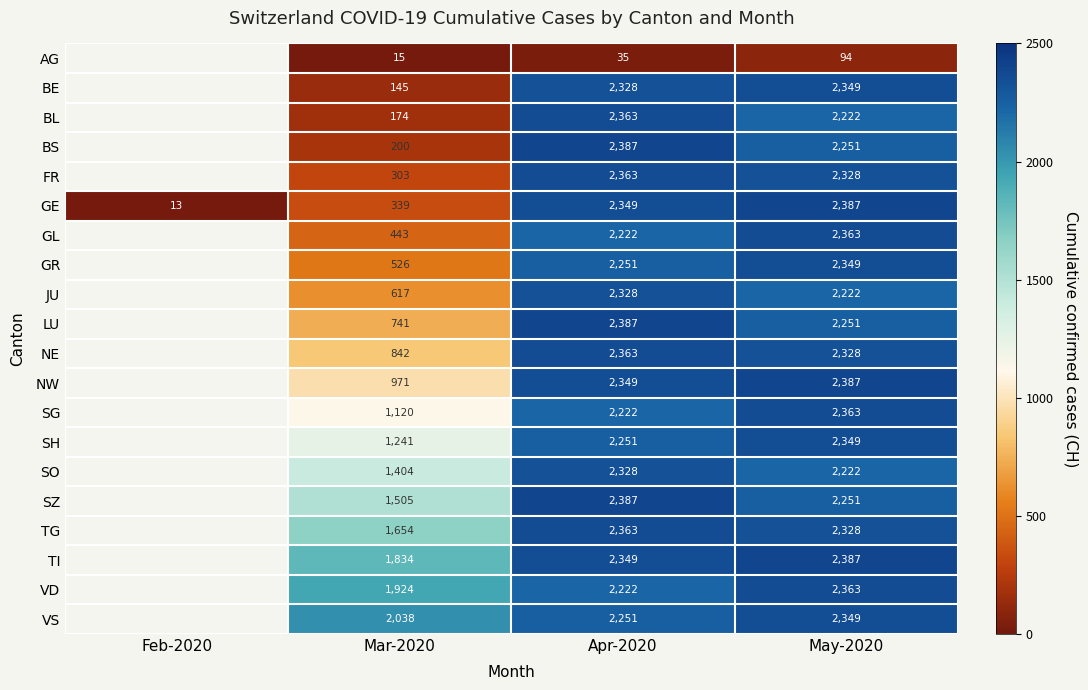

At which category does the chart reach its minimum across all series?

Feb-2020